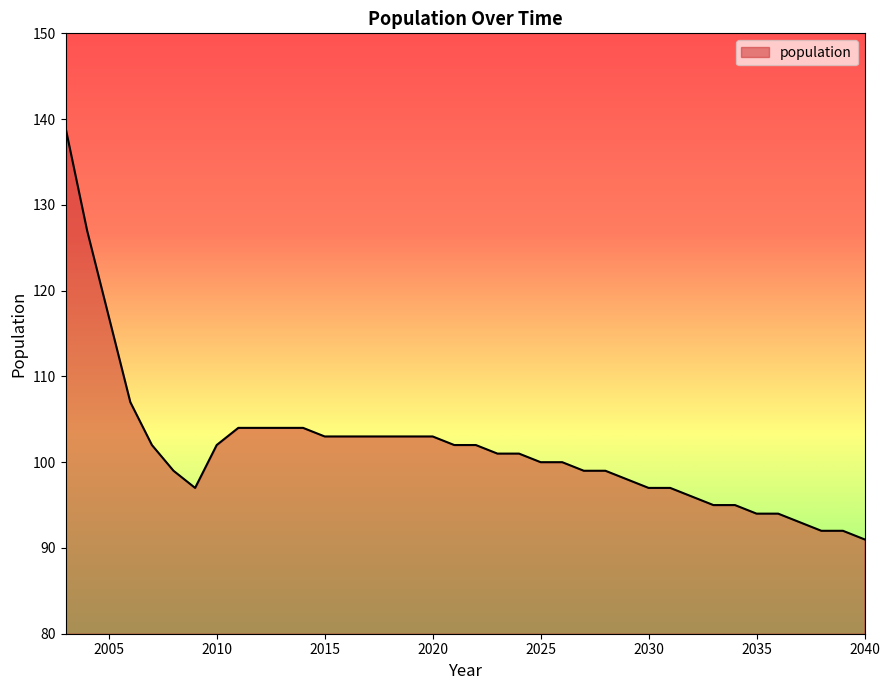

What is the maximum value shown in the chart?

139